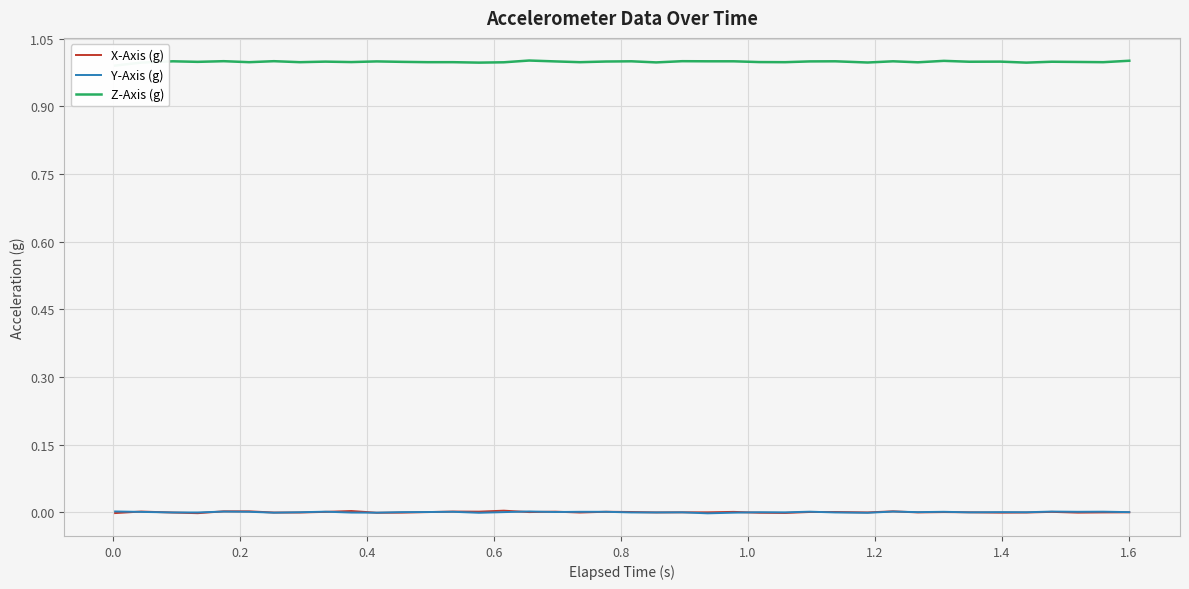

How many intersections are there between Y-Axis (g) and X-Axis (g)?

16